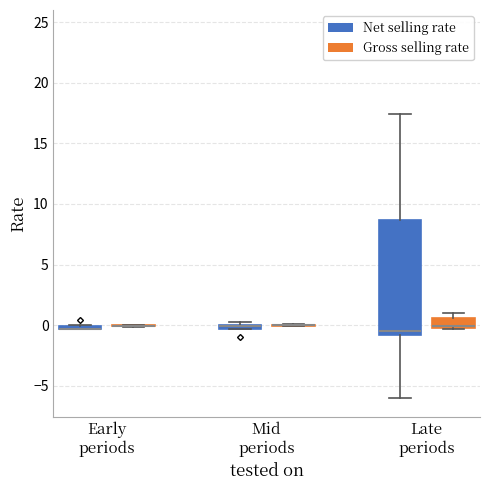

Comparing the boxes themselves (not the whiskers), which one is the tallest?

Late periods (Net selling rate)